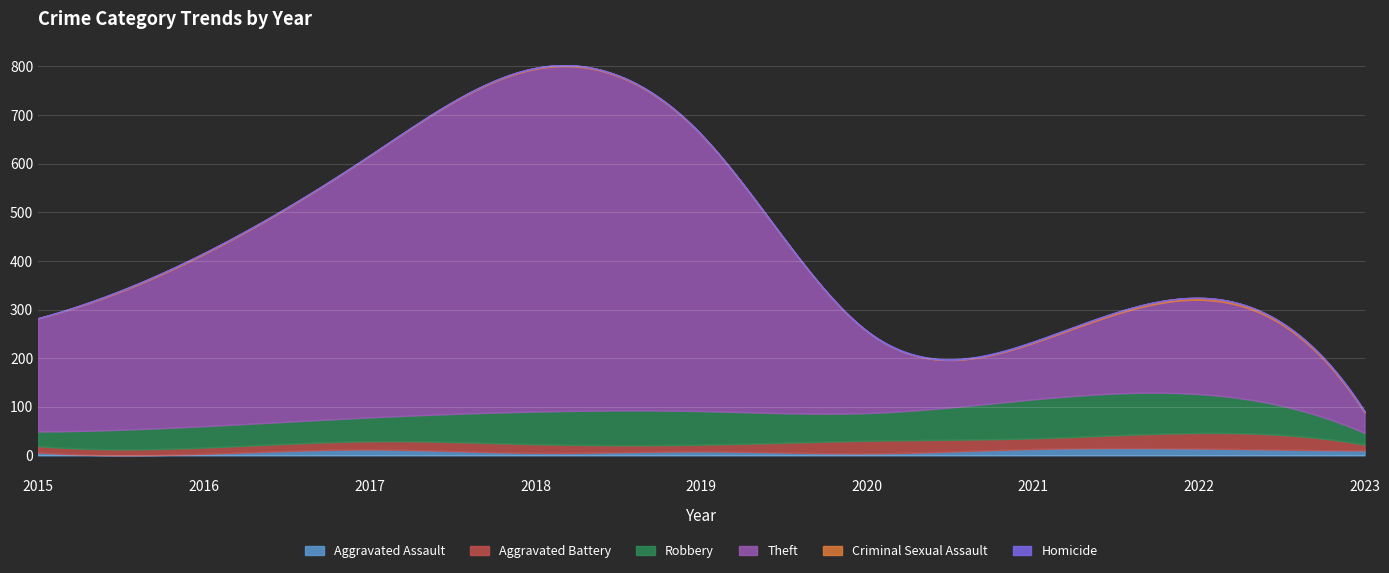

How many data points does each series have?

9